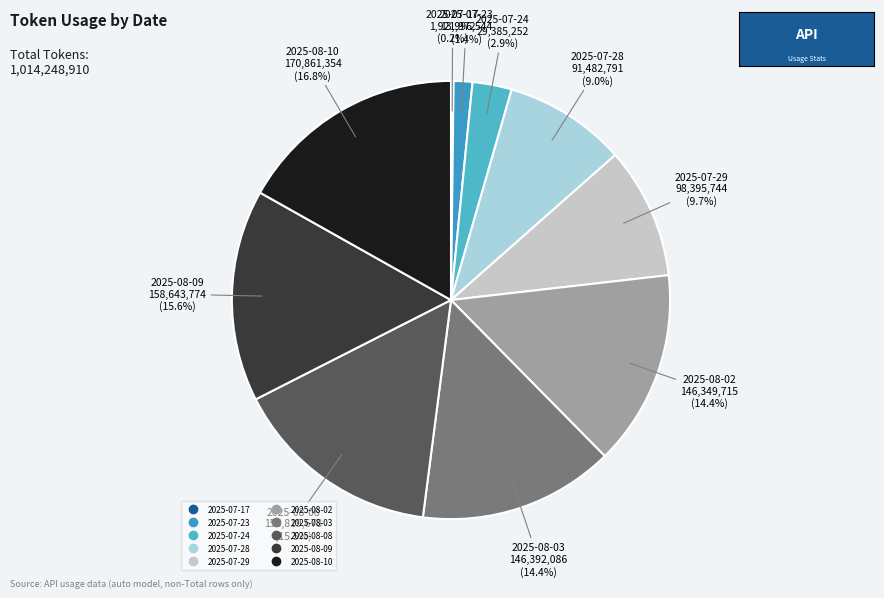

Which slice is the largest?

2025-08-10